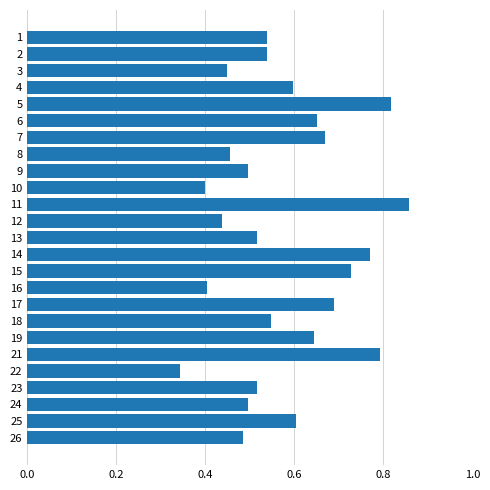

What is the sum of all values?

14.4